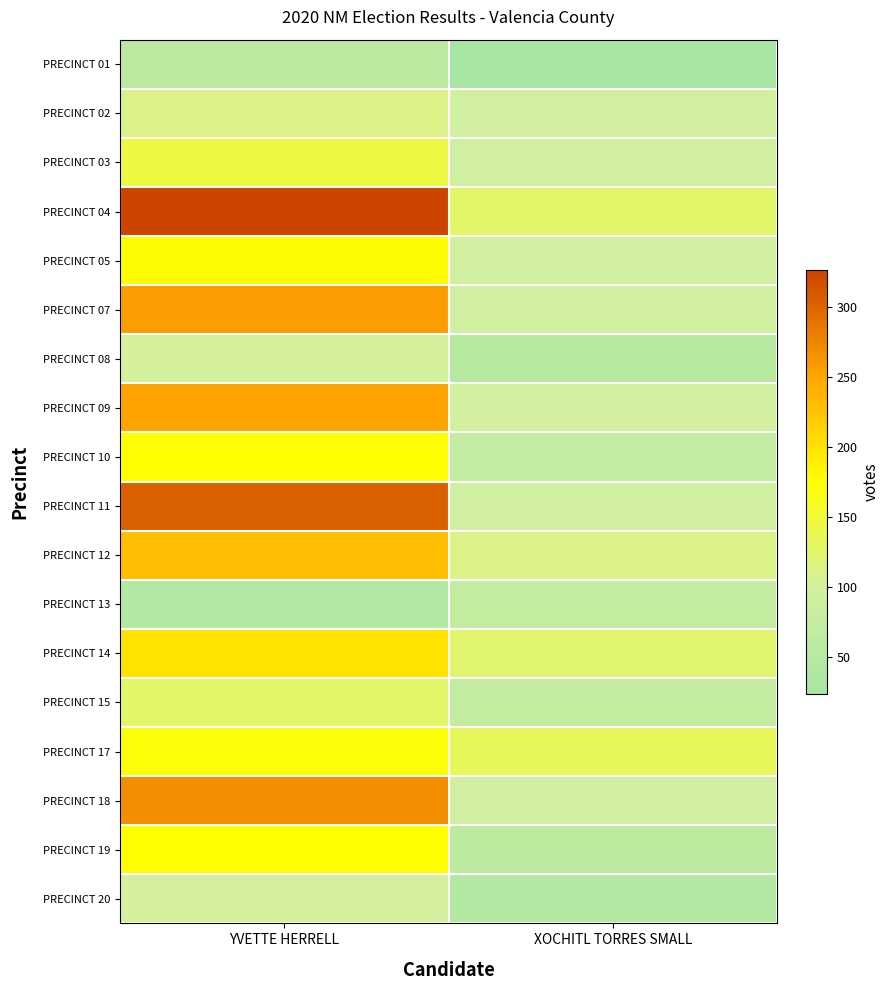

How many categories are shown in the chart?

2